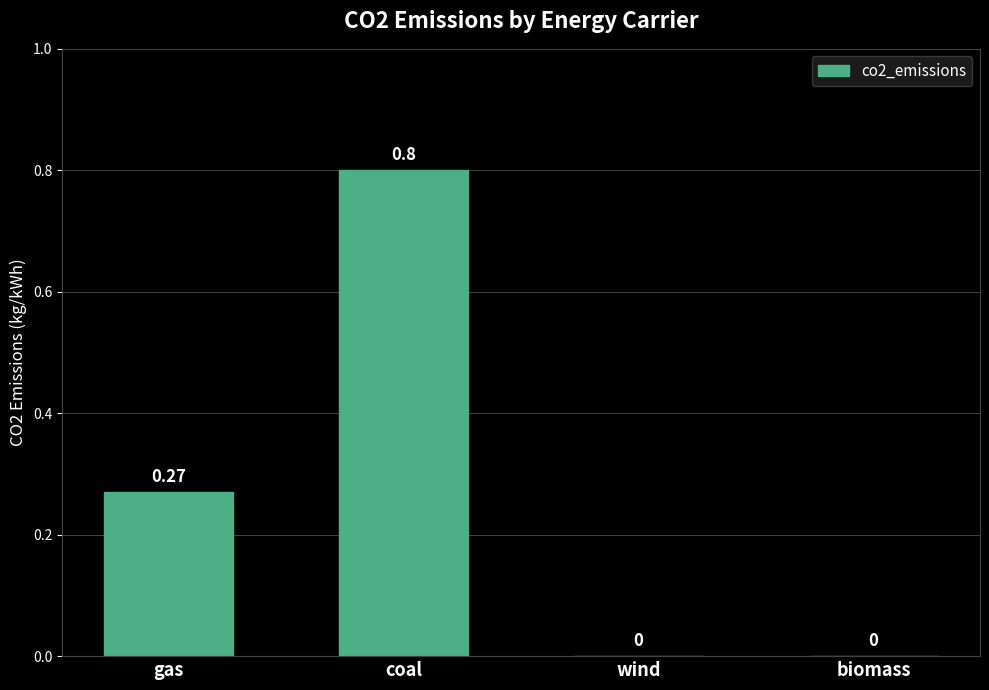

Is it true that the value at gas is 0.1?

False